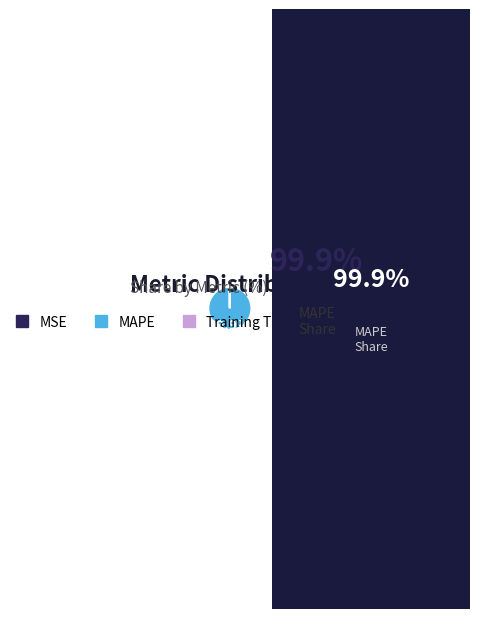

Does any single category account for the majority?

Yes